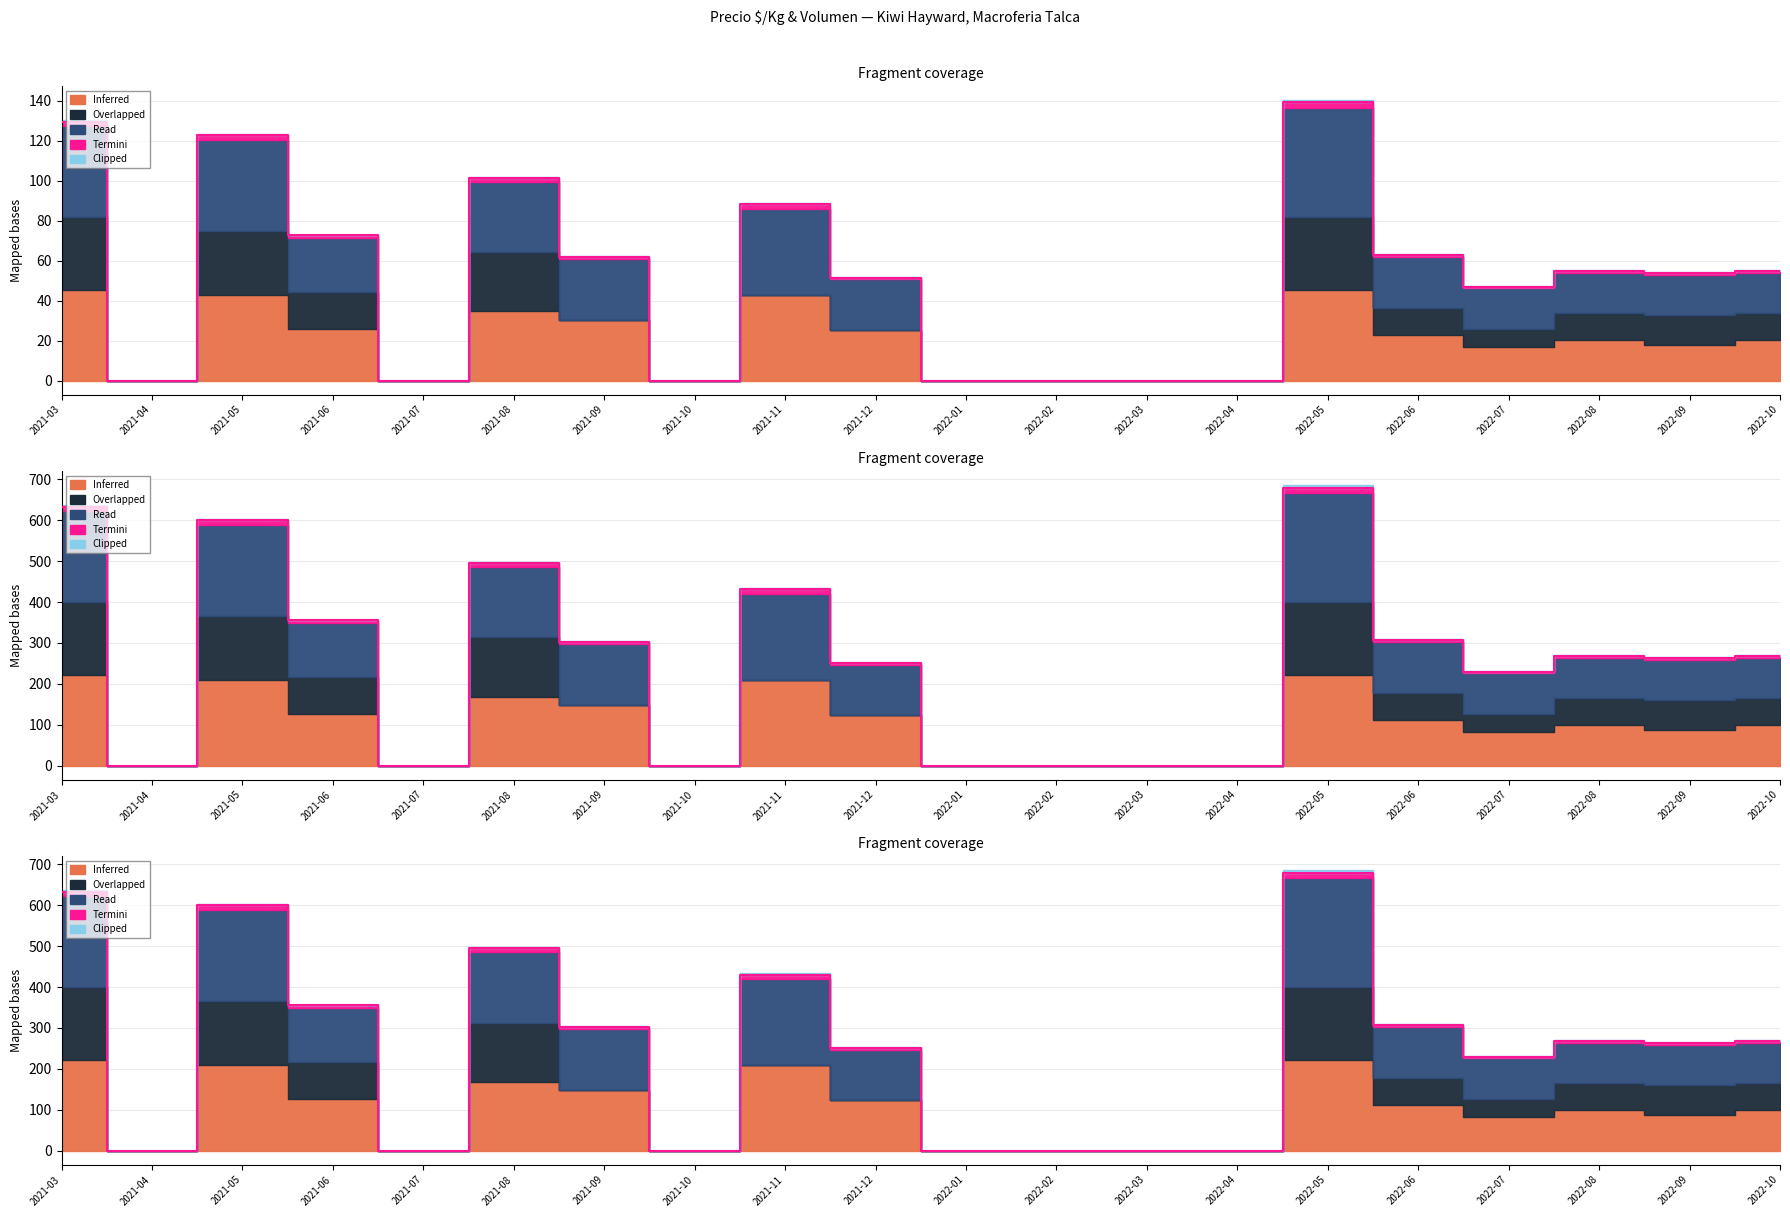

In Termini, how many points are lower than both neighbors (excluding endpoints)?

3